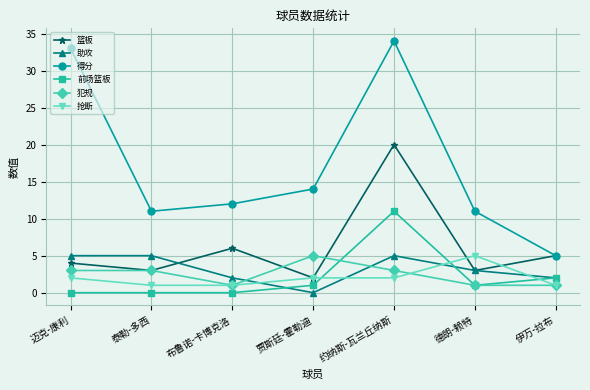

In 得分, how many points are lower than both neighbors (excluding endpoints)?

1